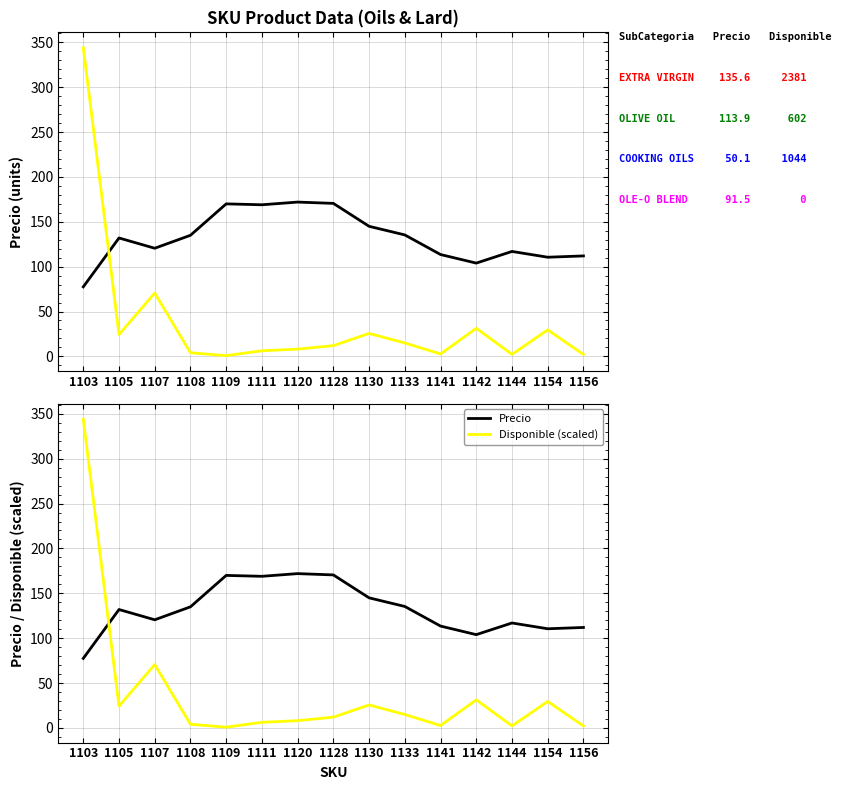

Between 1130 and 1144, which is larger?

1130